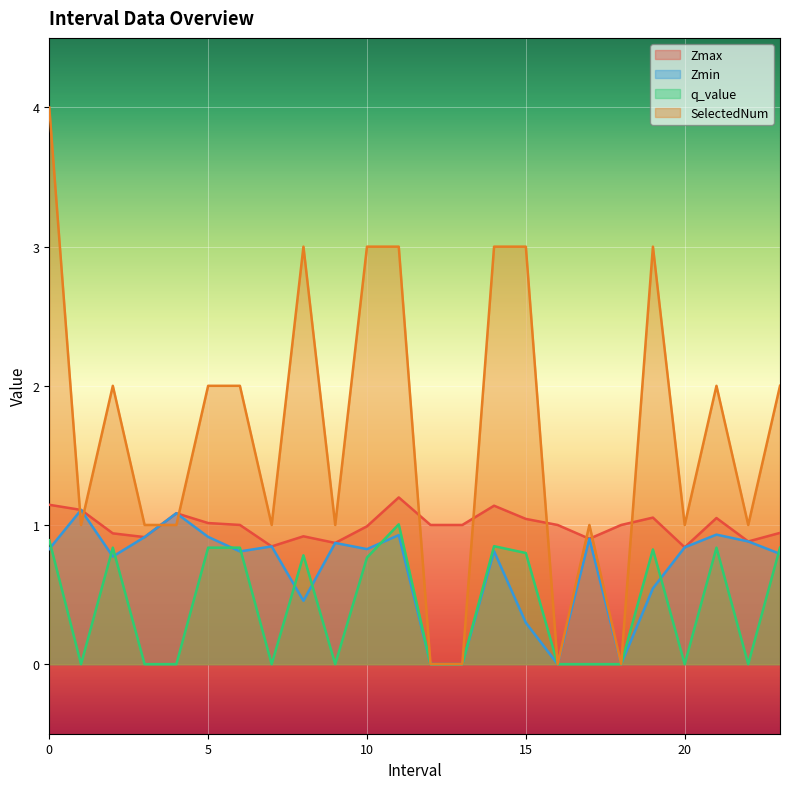

True or false: q_value and SelectedNum intersect in this chart.

False